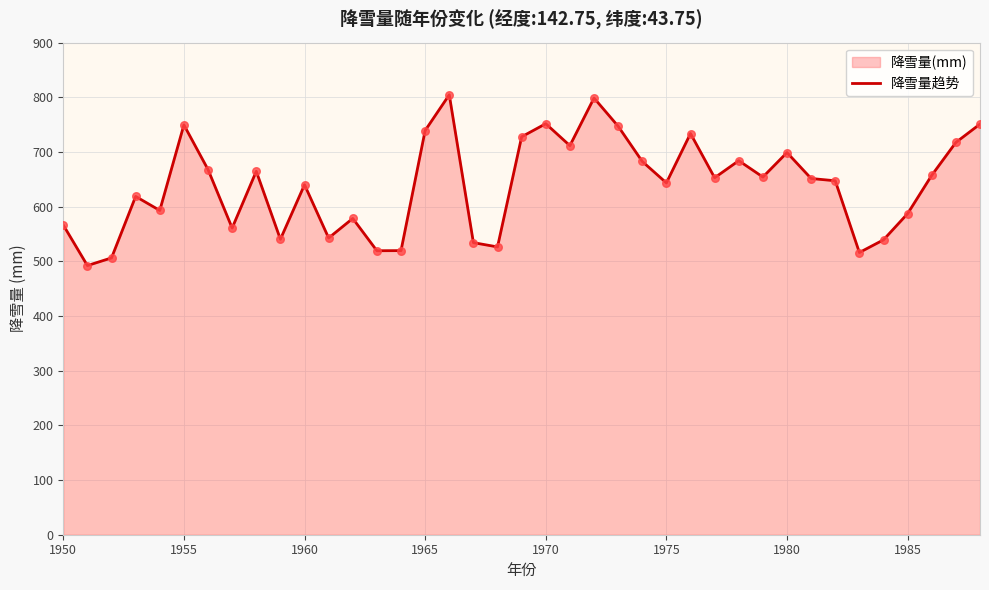

What is the maximum value shown in the chart?

804.6